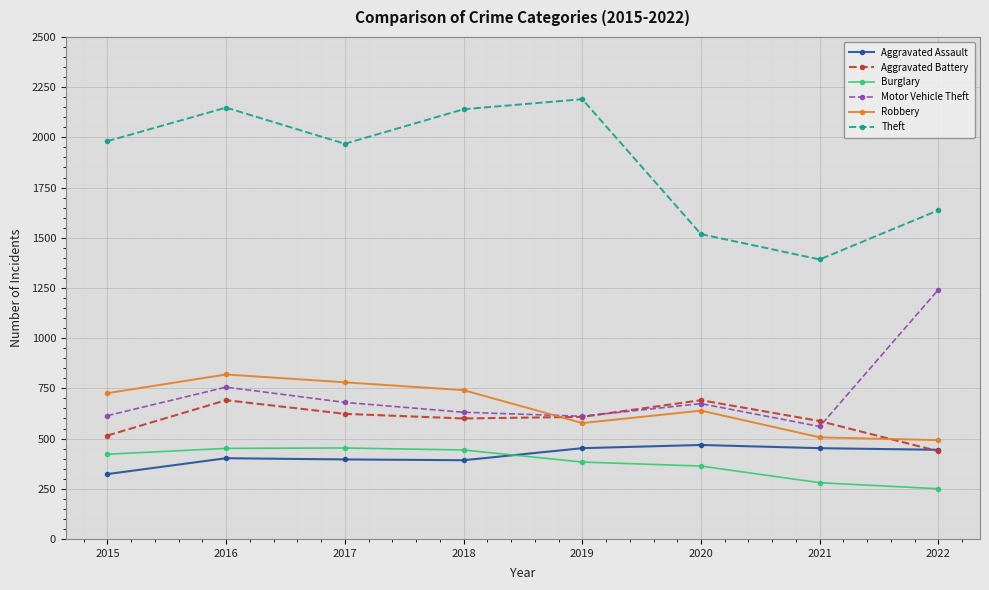

True or false: Aggravated Assault and Robbery intersect in this chart.

False